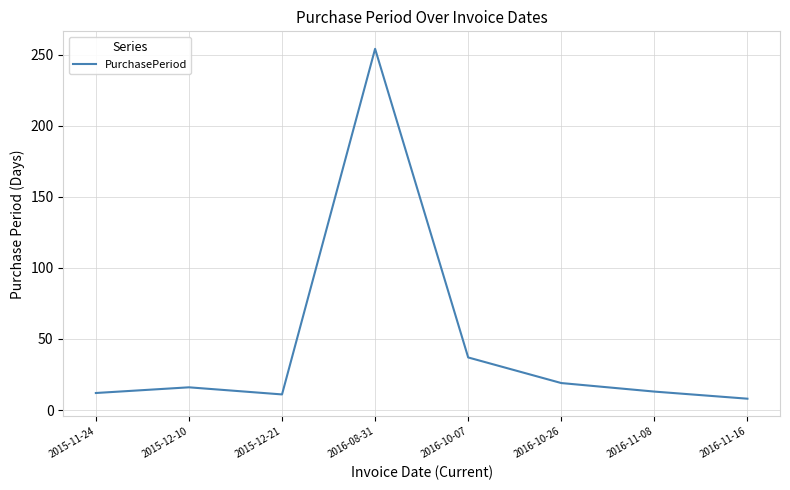

What is the minimum value shown in the chart?

8